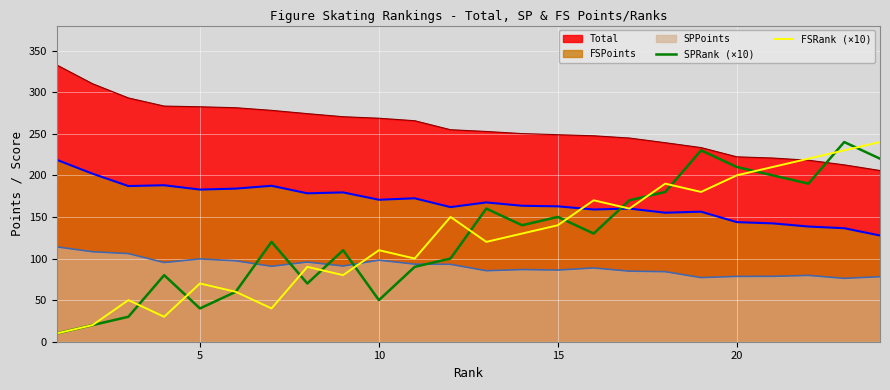

True or false: SPPoints and FSPoints intersect in this chart.

False